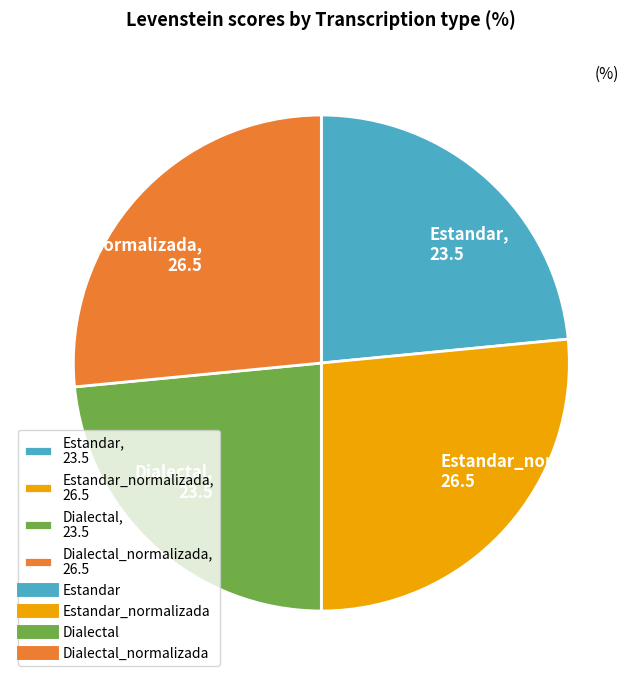

How many slices are in this pie chart?

4